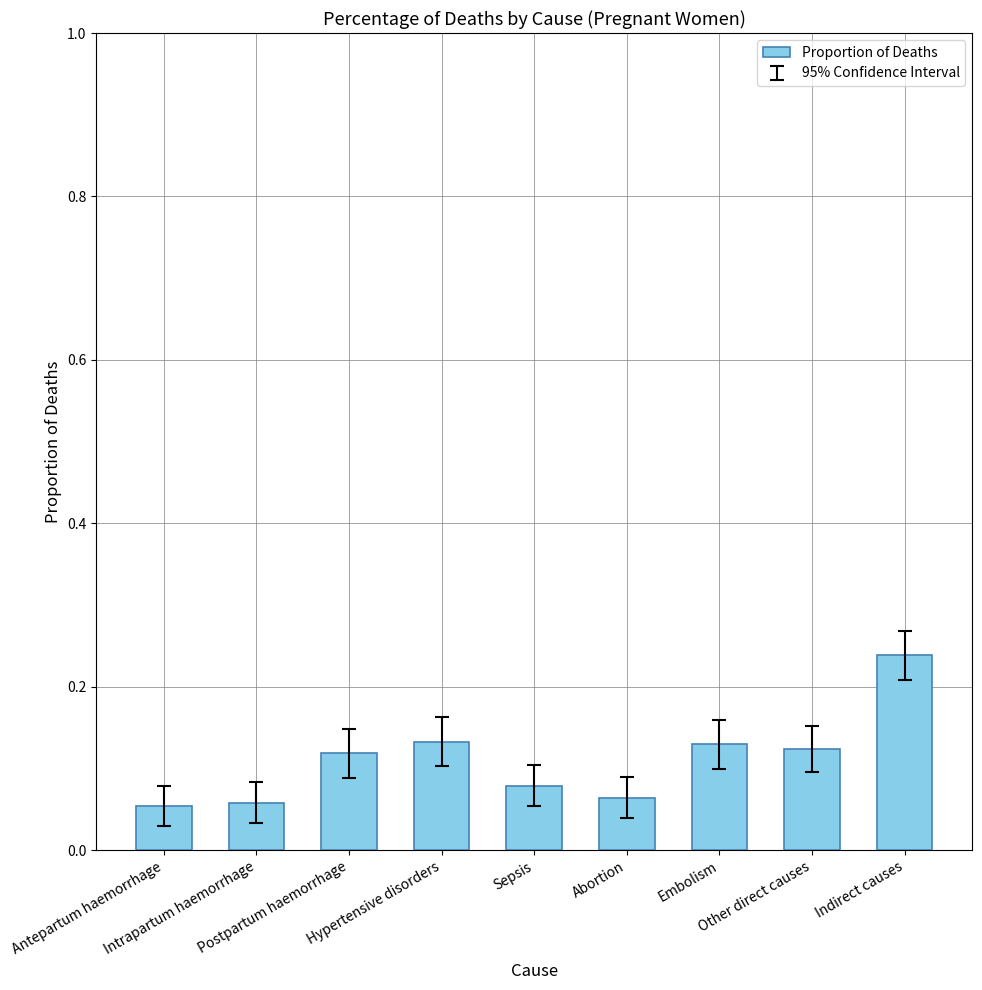

Count the values in the range 0 to 1.

9